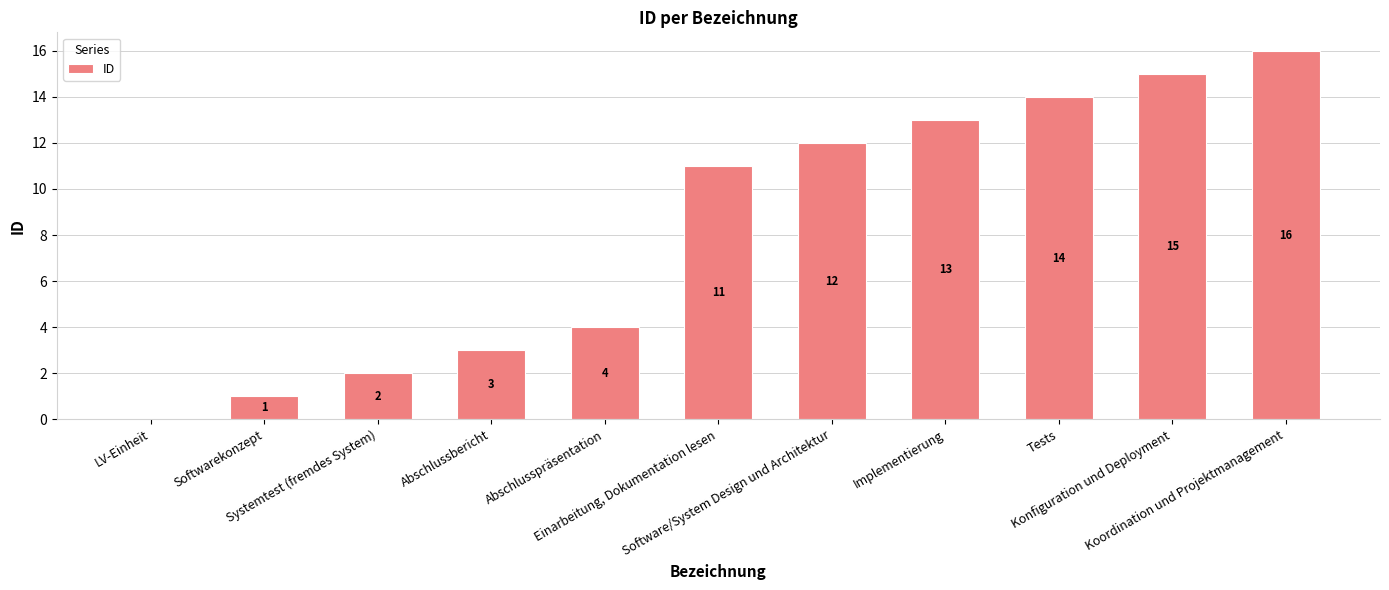

Reading right to left, extract all data points from this chart.

16	15	14	13	12	11	4	3	2	1	0